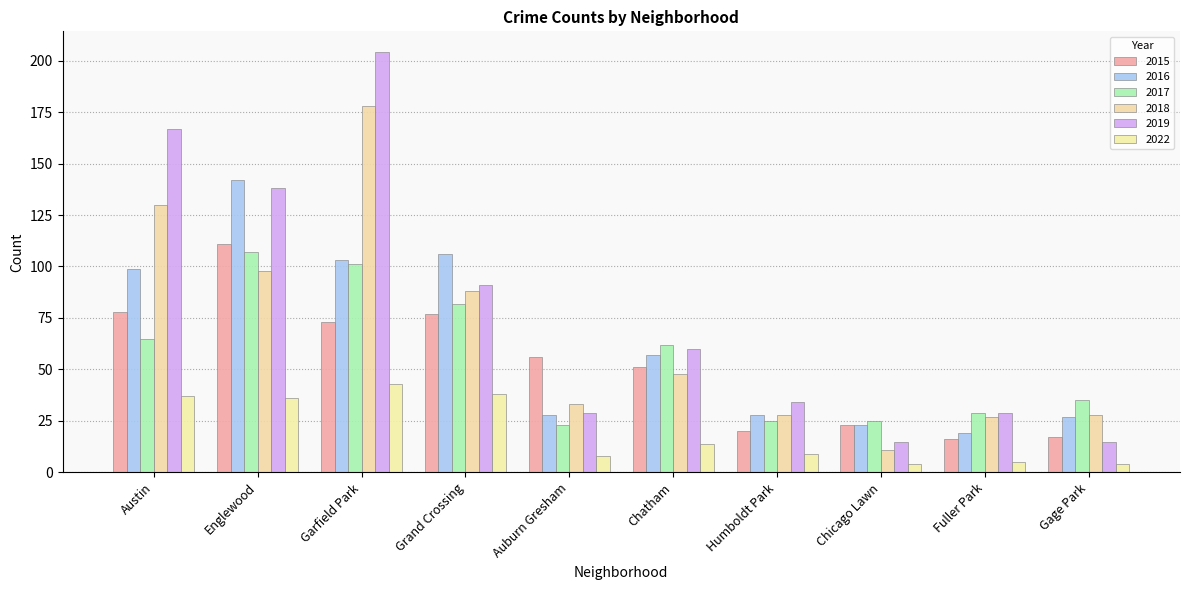

Rank the series at Chatham from lowest to highest value.

2022, 2018, 2015, 2016, 2019, 2017